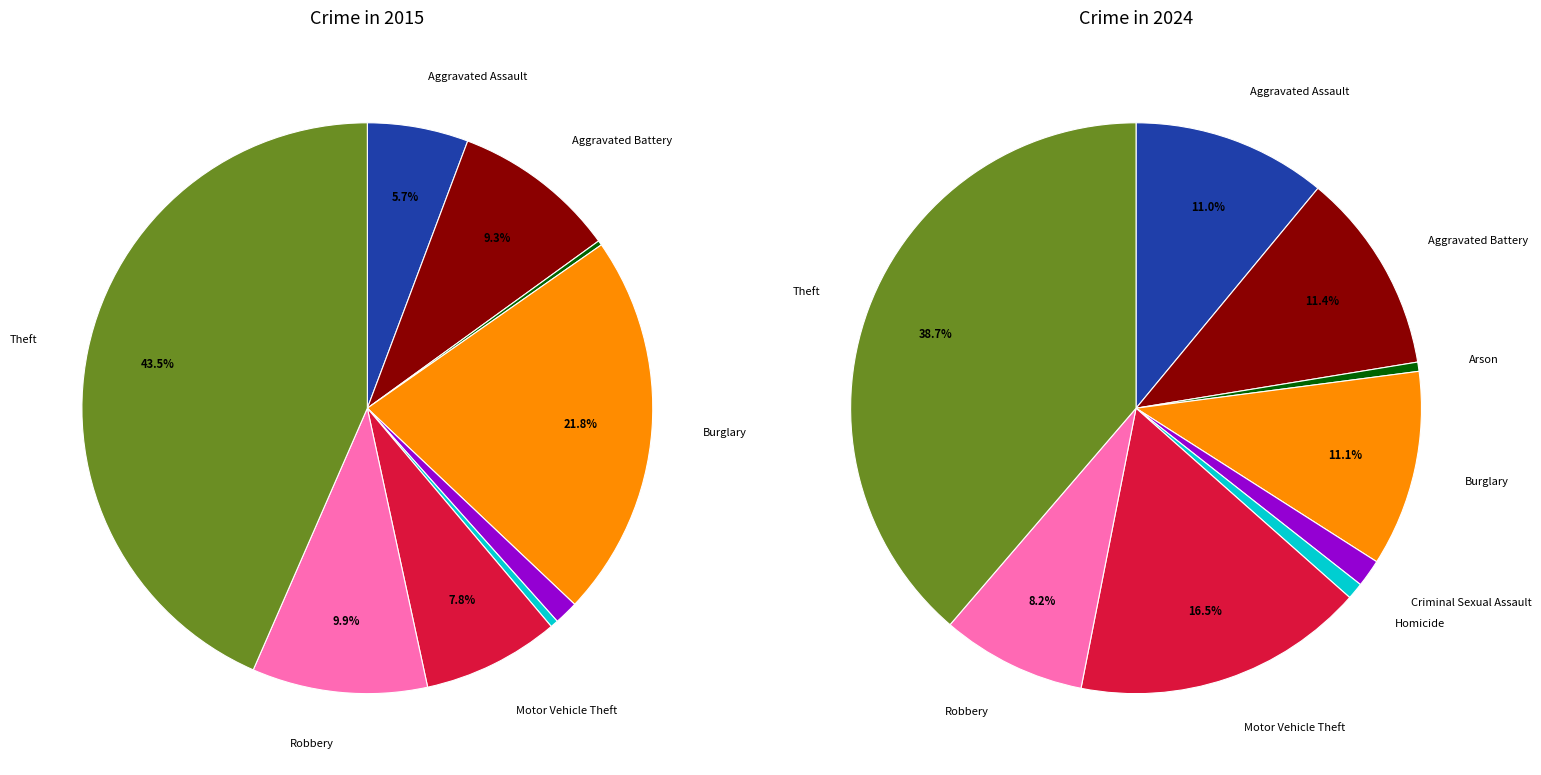

To the nearest percent, what is the difference between the Theft and Robbery slice percentages?

30%